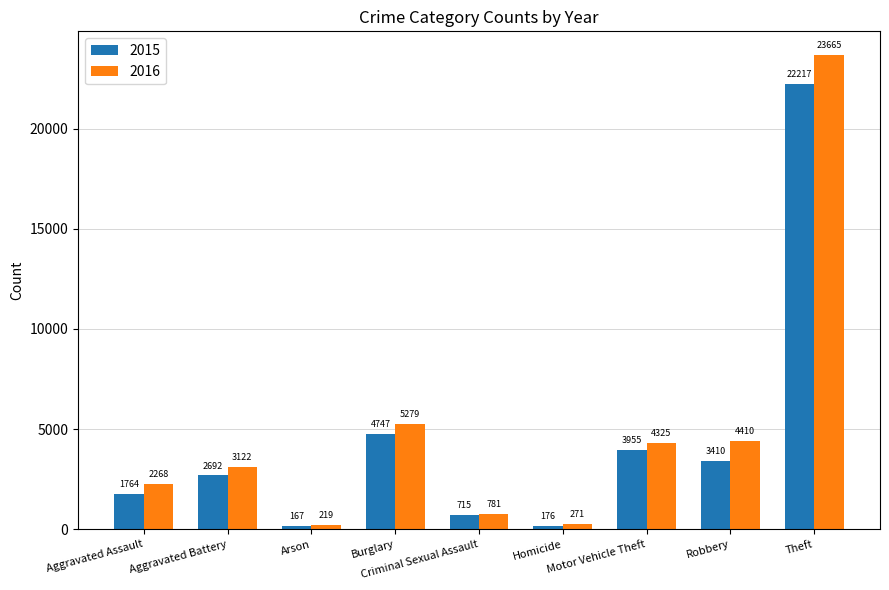

What is the average value of the 2015 series?

4427